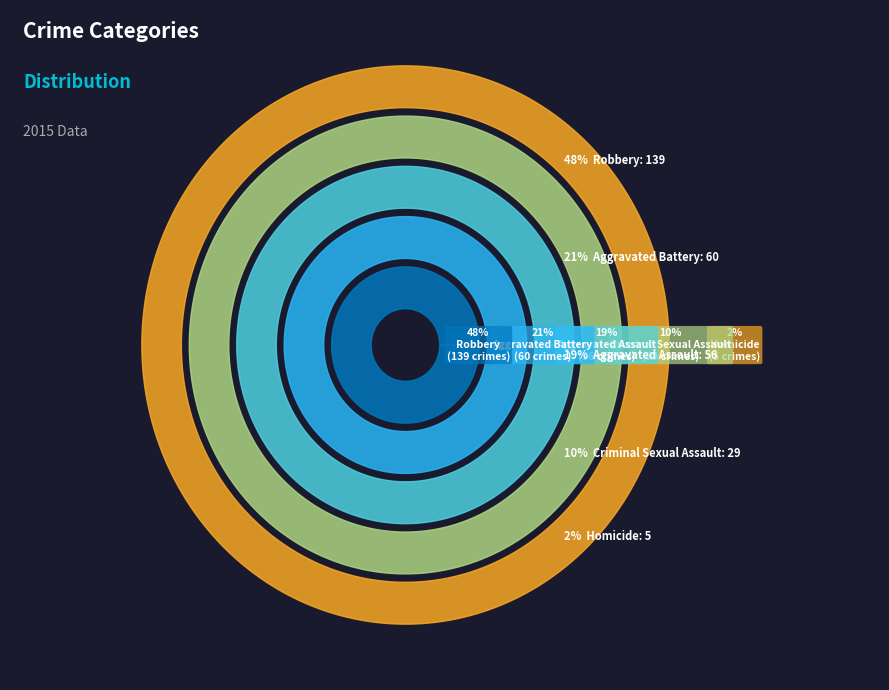

Between Criminal Sexual Assault and Aggravated Assault, which is larger?

Aggravated Assault